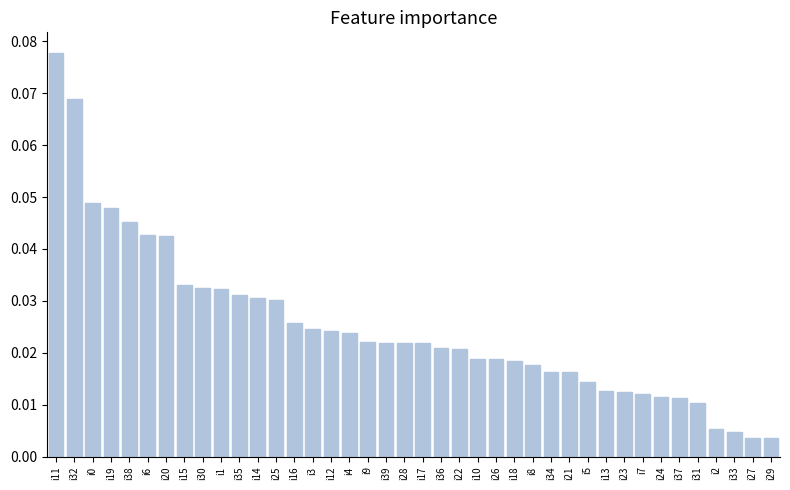

What position from the right is i18?

15